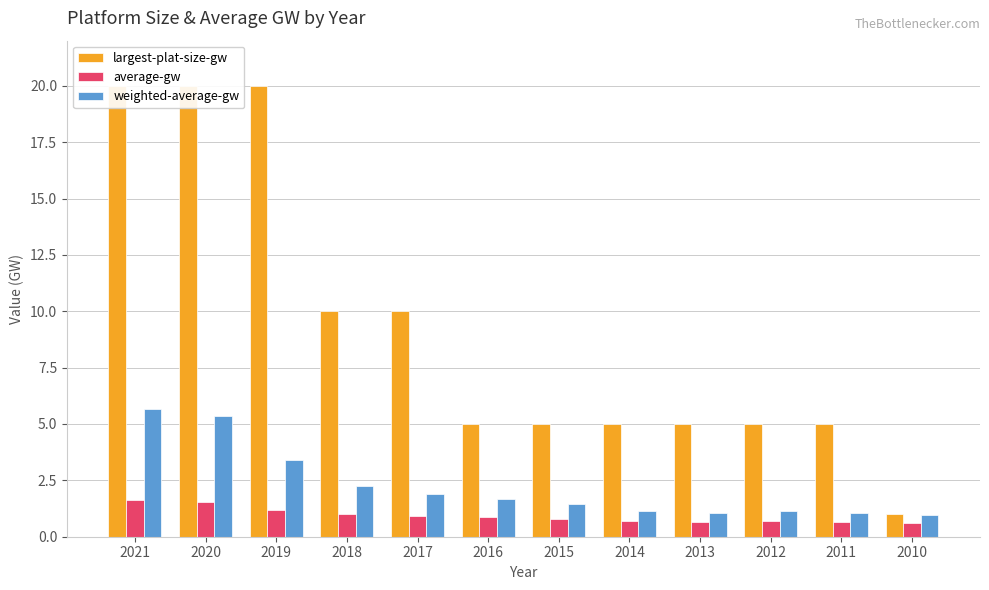

Are the bars grouped side by side (vs. stacked)?

Yes